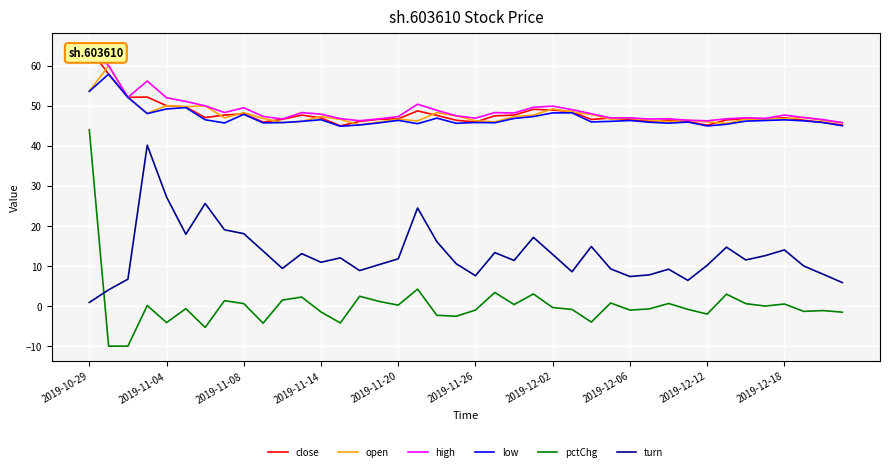

Is it true that open equals 13.5 at 2019-11-20?

False